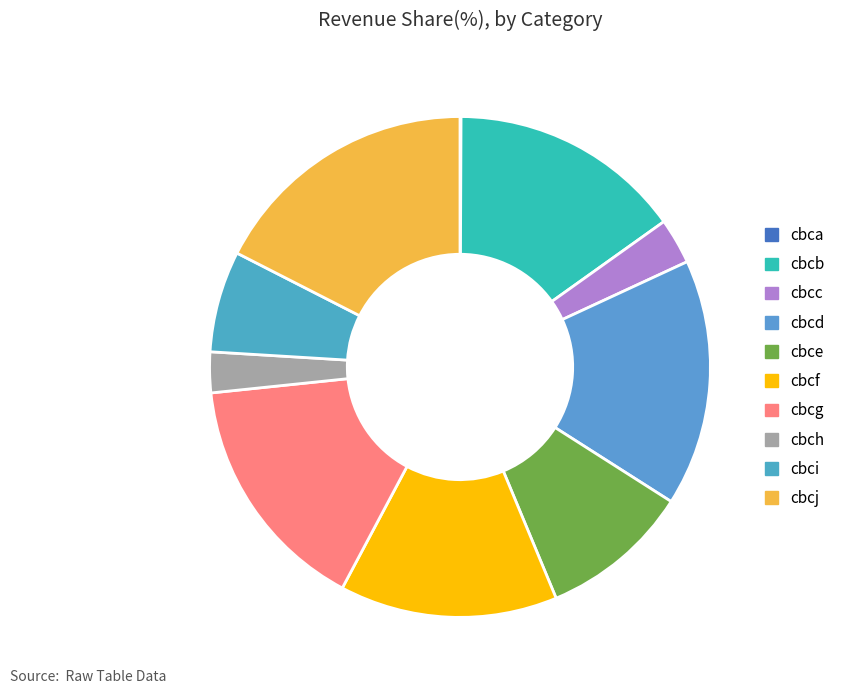

Is it true that cbcb is 15% of the pie?

True